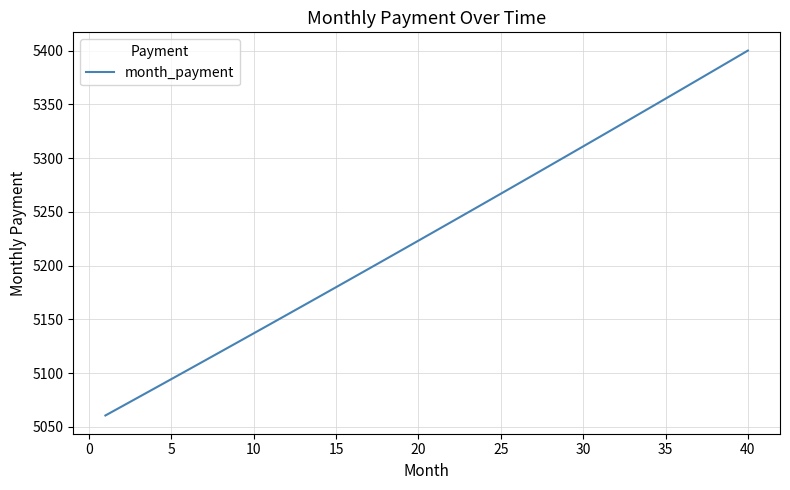

What is the minimum value shown in the chart?

5060.5